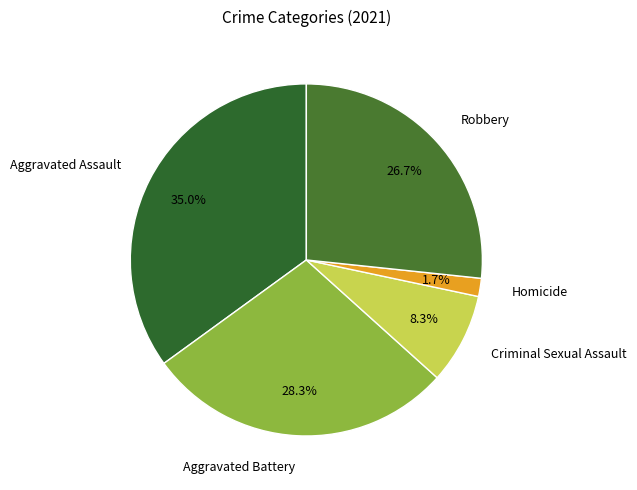

Which category has the biggest portion of the pie?

Aggravated Assault